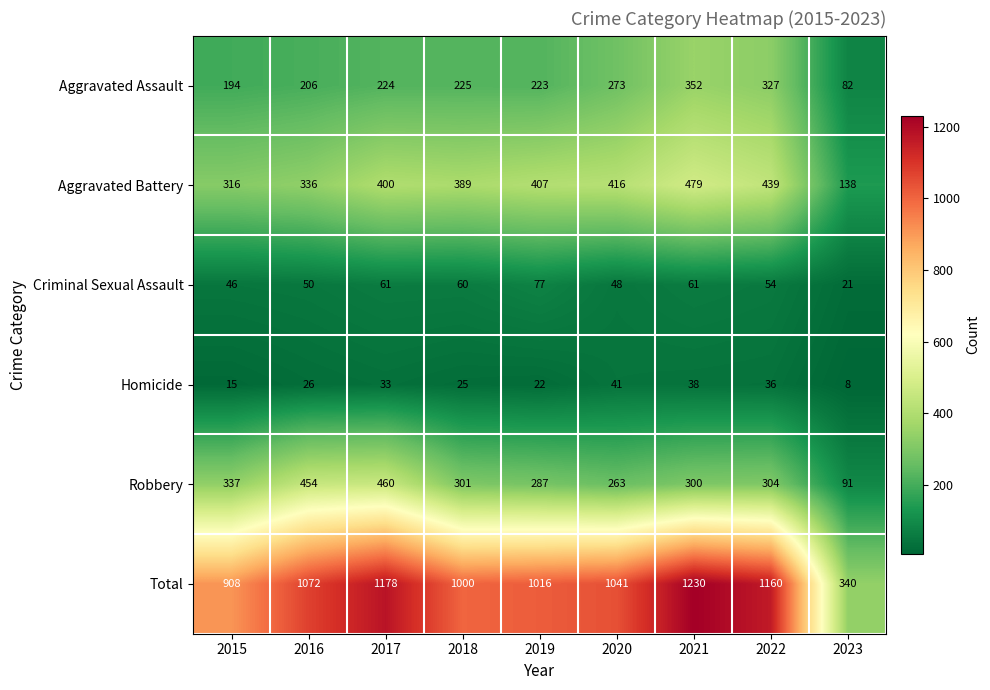

At which category is the sum across all series the highest?

2021